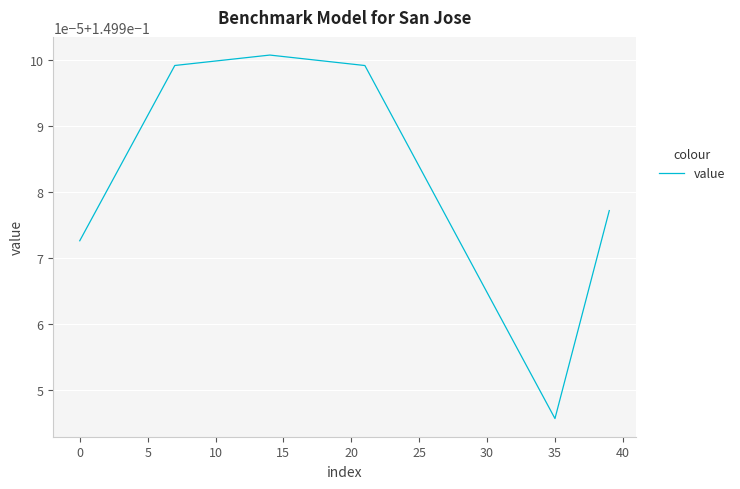

Reading right to left, extract all data points from this chart.

0.1	0.1	0.1	0.1	0.1	0.1	0.1	0.1	0.1	0.1	0.1	0.1	0.1	0.1	0.1	0.1	0.1	0.1	0.1	0.1	0.1	0.1	0.2	0.2	0.2	0.2	0.2	0.2	0.2	0.1	0.1	0.1	0.1	0.1	0.1	0.1	0.1	0.1	0.1	0.1